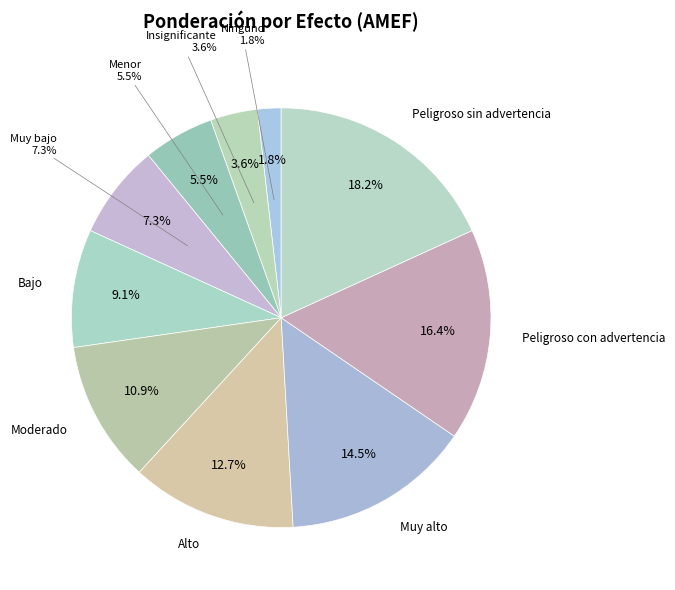

Is there a majority slice in this chart?

No